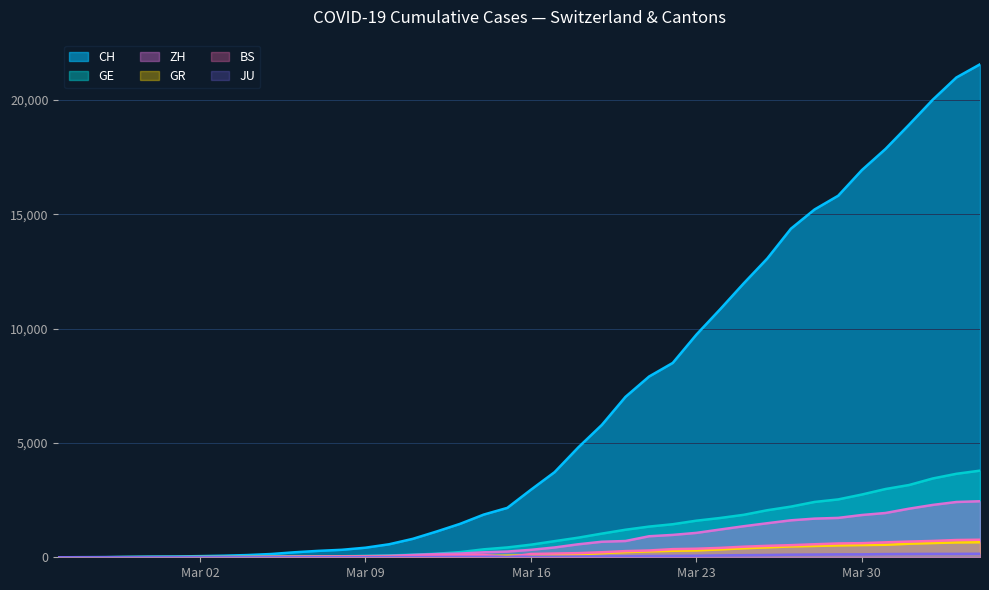

The CH series shows 19 at 2020-02-29. True or false?

False